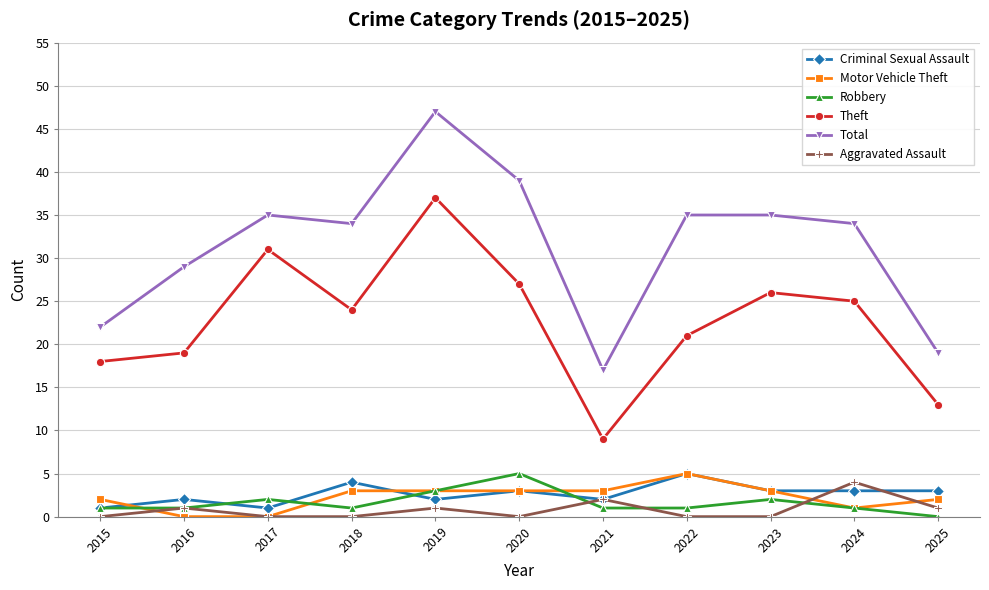

Where is the first local minimum for Total?

2018